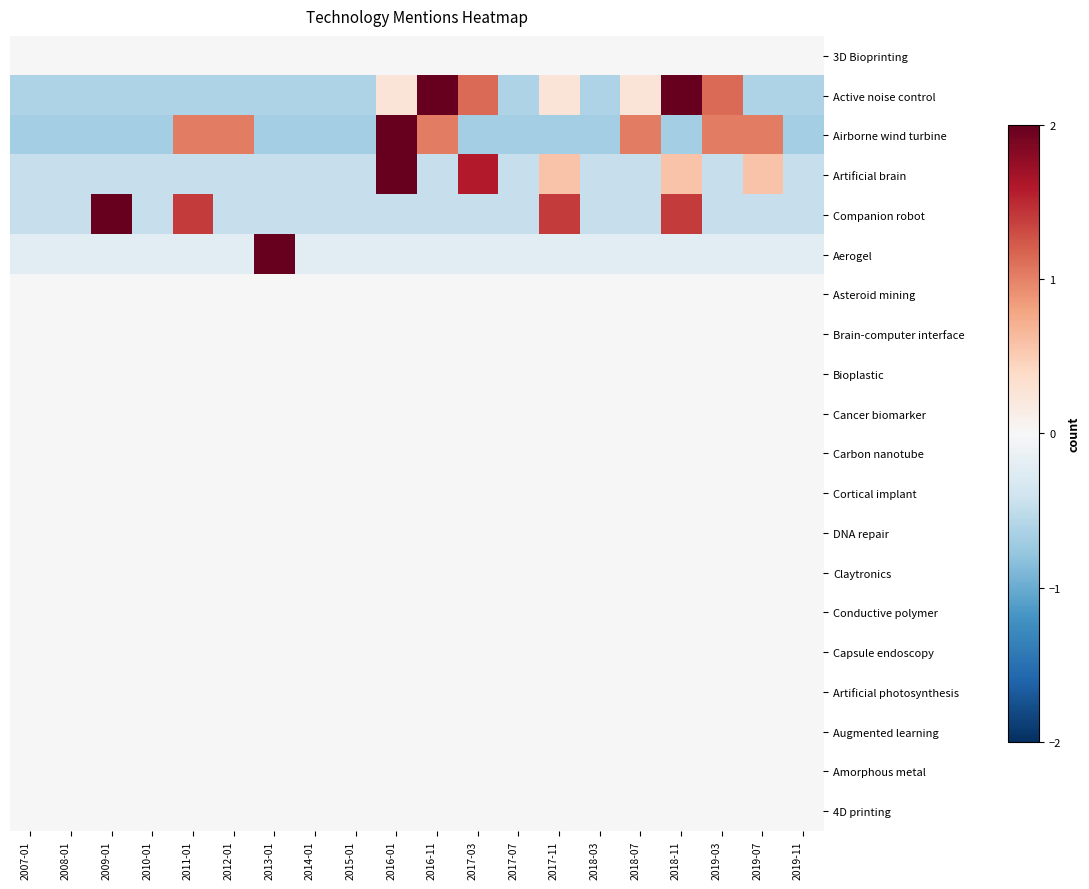

Reading left to right, what are all the values shown in this chart?

3D Bioprinting: 2007-01=0.0	2008-01=0.0	2009-01=0.0	2010-01=0.0	2011-01=0.0	2012-01=0.0	2013-01=0.0	2014-01=0.0	2015-01=0.0	2016-01=0.0	2016-11=0.0	2017-03=0.0	2017-07=0.0	2017-11=0.0	2018-03=0.0	2018-07=0.0	2018-11=0.0	2019-03=0.0	2019-07=0.0	2019-11=0.0
Active noise control: 2007-01=-0.6	2008-01=-0.6	2009-01=-0.6	2010-01=-0.6	2011-01=-0.6	2012-01=-0.6	2013-01=-0.6	2014-01=-0.6	2015-01=-0.6	2016-01=0.3	2016-11=2.0	2017-03=1.1	2017-07=-0.6	2017-11=0.3	2018-03=-0.6	2018-07=0.3	2018-11=2.0	2019-03=1.1	2019-07=-0.6	2019-11=-0.6
Airborne wind turbine: 2007-01=-0.7	2008-01=-0.7	2009-01=-0.7	2010-01=-0.7	2011-01=1.0	2012-01=1.0	2013-01=-0.7	2014-01=-0.7	2015-01=-0.7	2016-01=2.0	2016-11=1.0	2017-03=-0.7	2017-07=-0.7	2017-11=-0.7	2018-03=-0.7	2018-07=1.0	2018-11=-0.7	2019-03=1.0	2019-07=1.0	2019-11=-0.7
Artificial brain: 2007-01=-0.5	2008-01=-0.5	2009-01=-0.5	2010-01=-0.5	2011-01=-0.5	2012-01=-0.5	2013-01=-0.5	2014-01=-0.5	2015-01=-0.5	2016-01=2.0	2016-11=-0.5	2017-03=1.6	2017-07=-0.5	2017-11=0.6	2018-03=-0.5	2018-07=-0.5	2018-11=0.6	2019-03=-0.5	2019-07=0.6	2019-11=-0.5
Companion robot: 2007-01=-0.5	2008-01=-0.5	2009-01=2.0	2010-01=-0.5	2011-01=1.4	2012-01=-0.5	2013-01=-0.5	2014-01=-0.5	2015-01=-0.5	2016-01=-0.5	2016-11=-0.5	2017-03=-0.5	2017-07=-0.5	2017-11=1.4	2018-03=-0.5	2018-07=-0.5	2018-11=1.4	2019-03=-0.5	2019-07=-0.5	2019-11=-0.5
Aerogel: 2007-01=-0.2	2008-01=-0.2	2009-01=-0.2	2010-01=-0.2	2011-01=-0.2	2012-01=-0.2	2013-01=2.0	2014-01=-0.2	2015-01=-0.2	2016-01=-0.2	2016-11=-0.2	2017-03=-0.2	2017-07=-0.2	2017-11=-0.2	2018-03=-0.2	2018-07=-0.2	2018-11=-0.2	2019-03=-0.2	2019-07=-0.2	2019-11=-0.2
Asteroid mining: 2007-01=0.0	2008-01=0.0	2009-01=0.0	2010-01=0.0	2011-01=0.0	2012-01=0.0	2013-01=0.0	2014-01=0.0	2015-01=0.0	2016-01=0.0	2016-11=0.0	2017-03=0.0	2017-07=0.0	2017-11=0.0	2018-03=0.0	2018-07=0.0	2018-11=0.0	2019-03=0.0	2019-07=0.0	2019-11=0.0
Brain-computer interface: 2007-01=0.0	2008-01=0.0	2009-01=0.0	2010-01=0.0	2011-01=0.0	2012-01=0.0	2013-01=0.0	2014-01=0.0	2015-01=0.0	2016-01=0.0	2016-11=0.0	2017-03=0.0	2017-07=0.0	2017-11=0.0	2018-03=0.0	2018-07=0.0	2018-11=0.0	2019-03=0.0	2019-07=0.0	2019-11=0.0
Bioplastic: 2007-01=0.0	2008-01=0.0	2009-01=0.0	2010-01=0.0	2011-01=0.0	2012-01=0.0	2013-01=0.0	2014-01=0.0	2015-01=0.0	2016-01=0.0	2016-11=0.0	2017-03=0.0	2017-07=0.0	2017-11=0.0	2018-03=0.0	2018-07=0.0	2018-11=0.0	2019-03=0.0	2019-07=0.0	2019-11=0.0
Cancer biomarker: 2007-01=0.0	2008-01=0.0	2009-01=0.0	2010-01=0.0	2011-01=0.0	2012-01=0.0	2013-01=0.0	2014-01=0.0	2015-01=0.0	2016-01=0.0	2016-11=0.0	2017-03=0.0	2017-07=0.0	2017-11=0.0	2018-03=0.0	2018-07=0.0	2018-11=0.0	2019-03=0.0	2019-07=0.0	2019-11=0.0
Carbon nanotube: 2007-01=0.0	2008-01=0.0	2009-01=0.0	2010-01=0.0	2011-01=0.0	2012-01=0.0	2013-01=0.0	2014-01=0.0	2015-01=0.0	2016-01=0.0	2016-11=0.0	2017-03=0.0	2017-07=0.0	2017-11=0.0	2018-03=0.0	2018-07=0.0	2018-11=0.0	2019-03=0.0	2019-07=0.0	2019-11=0.0
Cortical implant: 2007-01=0.0	2008-01=0.0	2009-01=0.0	2010-01=0.0	2011-01=0.0	2012-01=0.0	2013-01=0.0	2014-01=0.0	2015-01=0.0	2016-01=0.0	2016-11=0.0	2017-03=0.0	2017-07=0.0	2017-11=0.0	2018-03=0.0	2018-07=0.0	2018-11=0.0	2019-03=0.0	2019-07=0.0	2019-11=0.0
DNA repair: 2007-01=0.0	2008-01=0.0	2009-01=0.0	2010-01=0.0	2011-01=0.0	2012-01=0.0	2013-01=0.0	2014-01=0.0	2015-01=0.0	2016-01=0.0	2016-11=0.0	2017-03=0.0	2017-07=0.0	2017-11=0.0	2018-03=0.0	2018-07=0.0	2018-11=0.0	2019-03=0.0	2019-07=0.0	2019-11=0.0
Claytronics: 2007-01=0.0	2008-01=0.0	2009-01=0.0	2010-01=0.0	2011-01=0.0	2012-01=0.0	2013-01=0.0	2014-01=0.0	2015-01=0.0	2016-01=0.0	2016-11=0.0	2017-03=0.0	2017-07=0.0	2017-11=0.0	2018-03=0.0	2018-07=0.0	2018-11=0.0	2019-03=0.0	2019-07=0.0	2019-11=0.0
Conductive polymer: 2007-01=0.0	2008-01=0.0	2009-01=0.0	2010-01=0.0	2011-01=0.0	2012-01=0.0	2013-01=0.0	2014-01=0.0	2015-01=0.0	2016-01=0.0	2016-11=0.0	2017-03=0.0	2017-07=0.0	2017-11=0.0	2018-03=0.0	2018-07=0.0	2018-11=0.0	2019-03=0.0	2019-07=0.0	2019-11=0.0
Capsule endoscopy: 2007-01=0.0	2008-01=0.0	2009-01=0.0	2010-01=0.0	2011-01=0.0	2012-01=0.0	2013-01=0.0	2014-01=0.0	2015-01=0.0	2016-01=0.0	2016-11=0.0	2017-03=0.0	2017-07=0.0	2017-11=0.0	2018-03=0.0	2018-07=0.0	2018-11=0.0	2019-03=0.0	2019-07=0.0	2019-11=0.0
Artificial photosynthesis: 2007-01=0.0	2008-01=0.0	2009-01=0.0	2010-01=0.0	2011-01=0.0	2012-01=0.0	2013-01=0.0	2014-01=0.0	2015-01=0.0	2016-01=0.0	2016-11=0.0	2017-03=0.0	2017-07=0.0	2017-11=0.0	2018-03=0.0	2018-07=0.0	2018-11=0.0	2019-03=0.0	2019-07=0.0	2019-11=0.0
Augmented learning: 2007-01=0.0	2008-01=0.0	2009-01=0.0	2010-01=0.0	2011-01=0.0	2012-01=0.0	2013-01=0.0	2014-01=0.0	2015-01=0.0	2016-01=0.0	2016-11=0.0	2017-03=0.0	2017-07=0.0	2017-11=0.0	2018-03=0.0	2018-07=0.0	2018-11=0.0	2019-03=0.0	2019-07=0.0	2019-11=0.0
Amorphous metal: 2007-01=0.0	2008-01=0.0	2009-01=0.0	2010-01=0.0	2011-01=0.0	2012-01=0.0	2013-01=0.0	2014-01=0.0	2015-01=0.0	2016-01=0.0	2016-11=0.0	2017-03=0.0	2017-07=0.0	2017-11=0.0	2018-03=0.0	2018-07=0.0	2018-11=0.0	2019-03=0.0	2019-07=0.0	2019-11=0.0
4D printing: 2007-01=0.0	2008-01=0.0	2009-01=0.0	2010-01=0.0	2011-01=0.0	2012-01=0.0	2013-01=0.0	2014-01=0.0	2015-01=0.0	2016-01=0.0	2016-11=0.0	2017-03=0.0	2017-07=0.0	2017-11=0.0	2018-03=0.0	2018-07=0.0	2018-11=0.0	2019-03=0.0	2019-07=0.0	2019-11=0.0